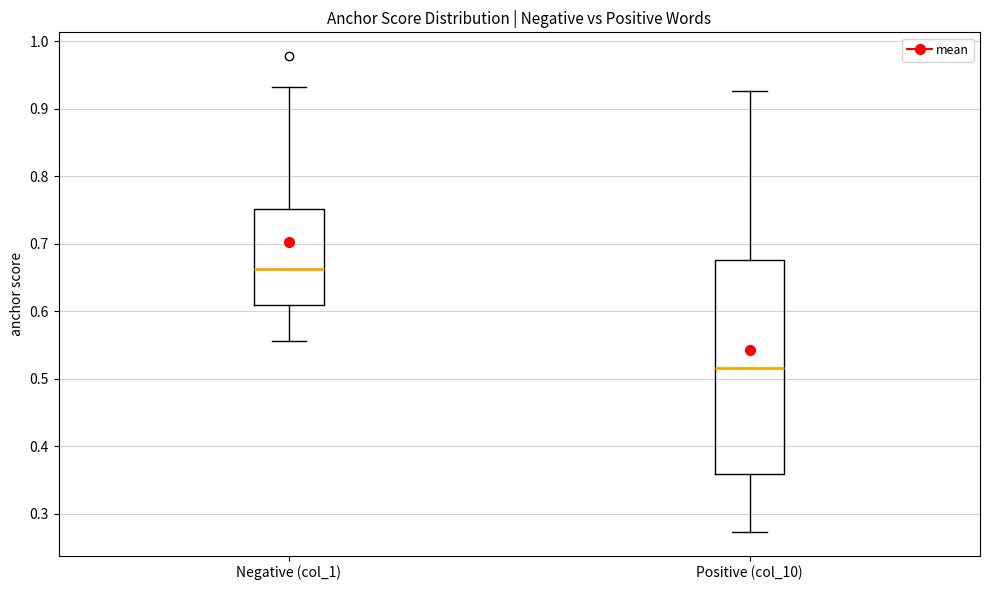

Which box has the lowest median line?

Positive (col_10)